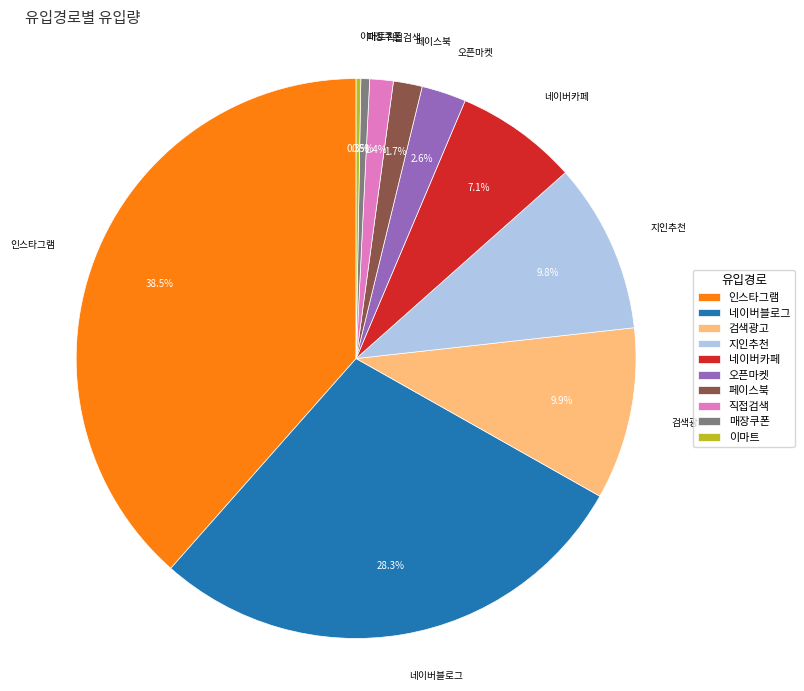

Is the sum of 매장쿠폰 and 네이버블로그 greater than half?

No